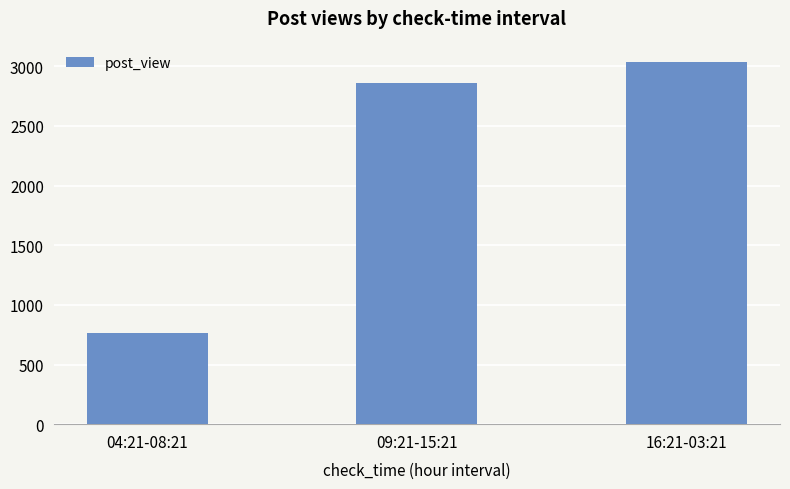

Reading right to left, what are all the values shown in this chart?

16:21-03:21=3040	09:21-15:21=2858	04:21-08:21=765